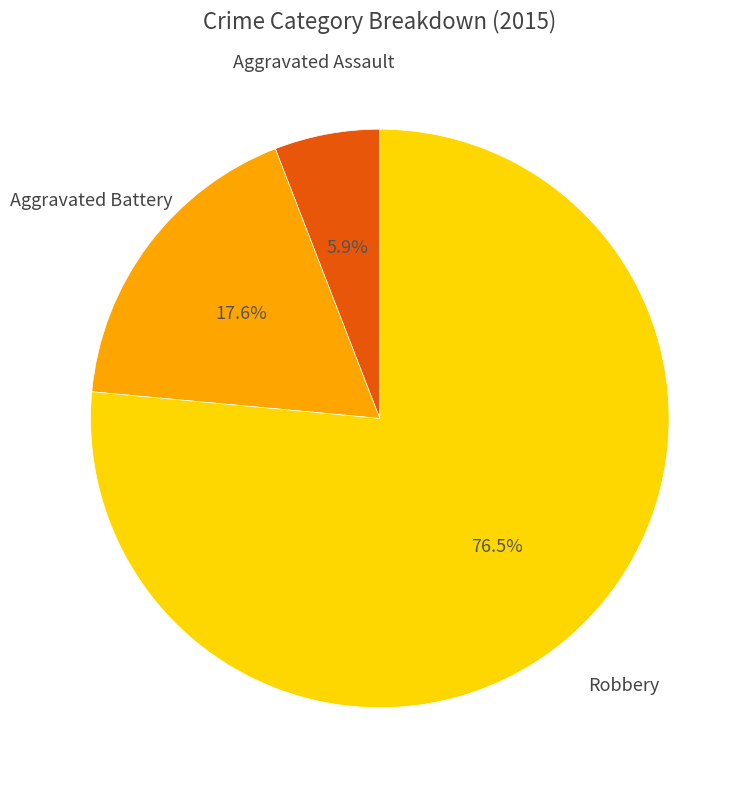

To the nearest percent, what is the combined percentage of Robbery and Aggravated Assault?

82%